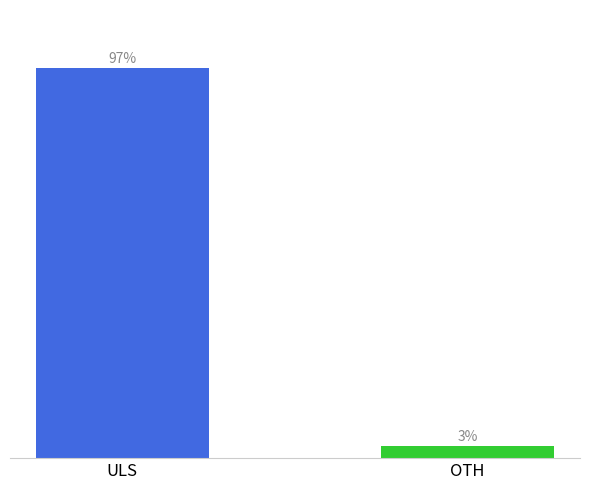

What is the ratio of the value at ULS to the value at OTH?

32.9